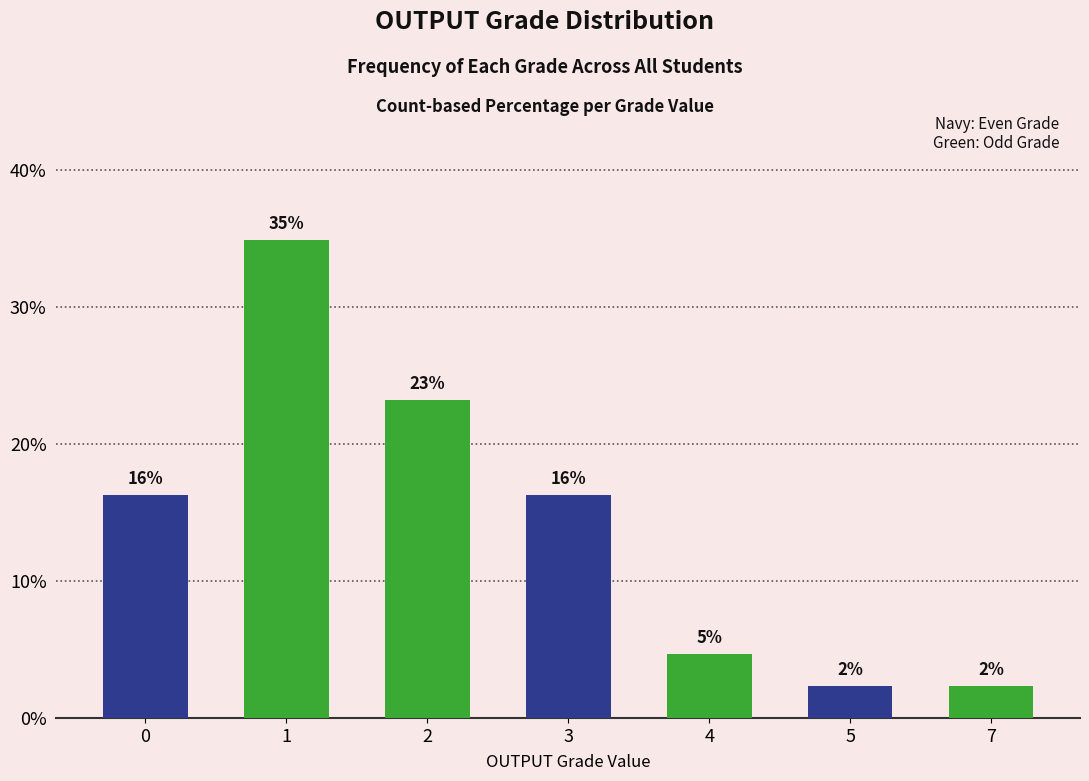

Reading left to right, list all the values displayed in this chart.

16.3	34.9	23.3	16.3	4.7	2.3	2.3